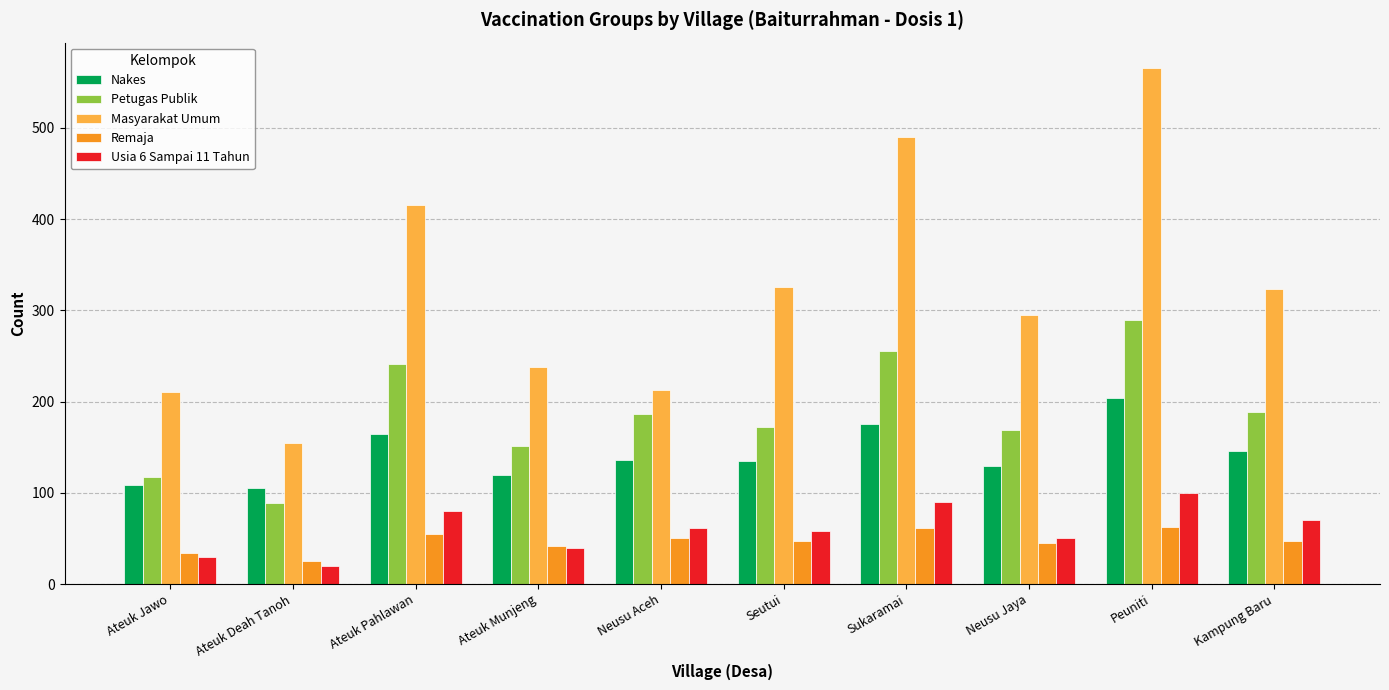

How many categories are shown in the chart?

10